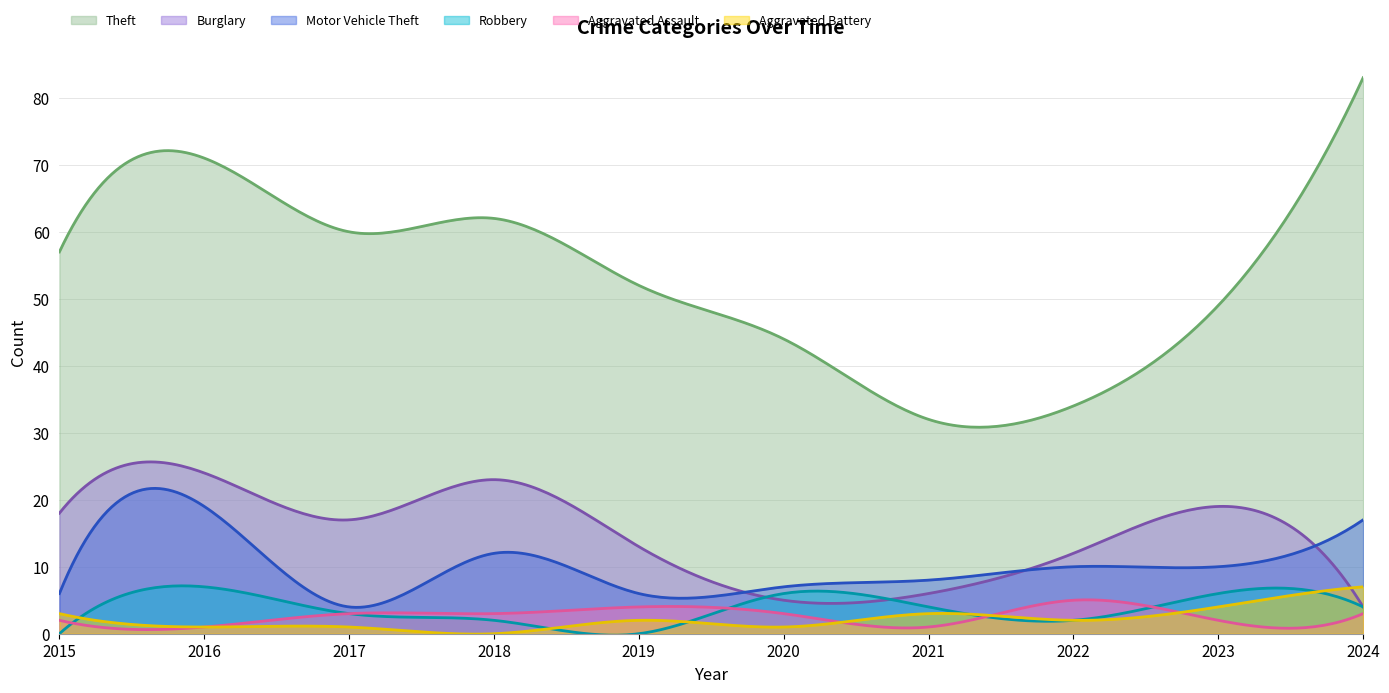

At which category is the sum across all series the highest?

2016